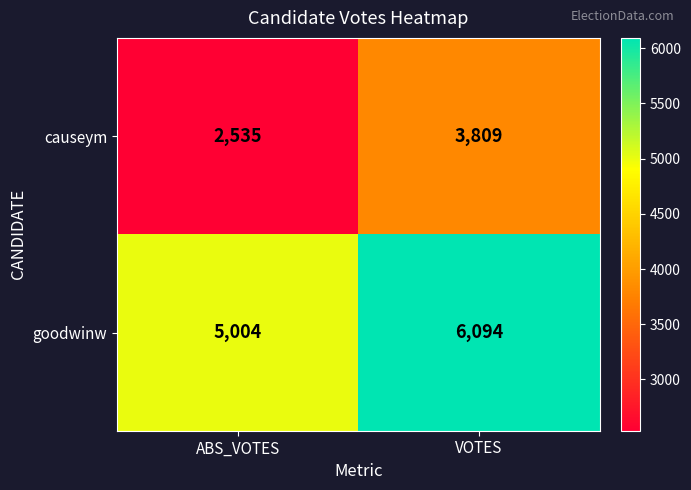

Reading right to left, what are all the values shown in this chart?

causeym: VOTES=3809	ABS_VOTES=2535
goodwinw: VOTES=6094	ABS_VOTES=5004